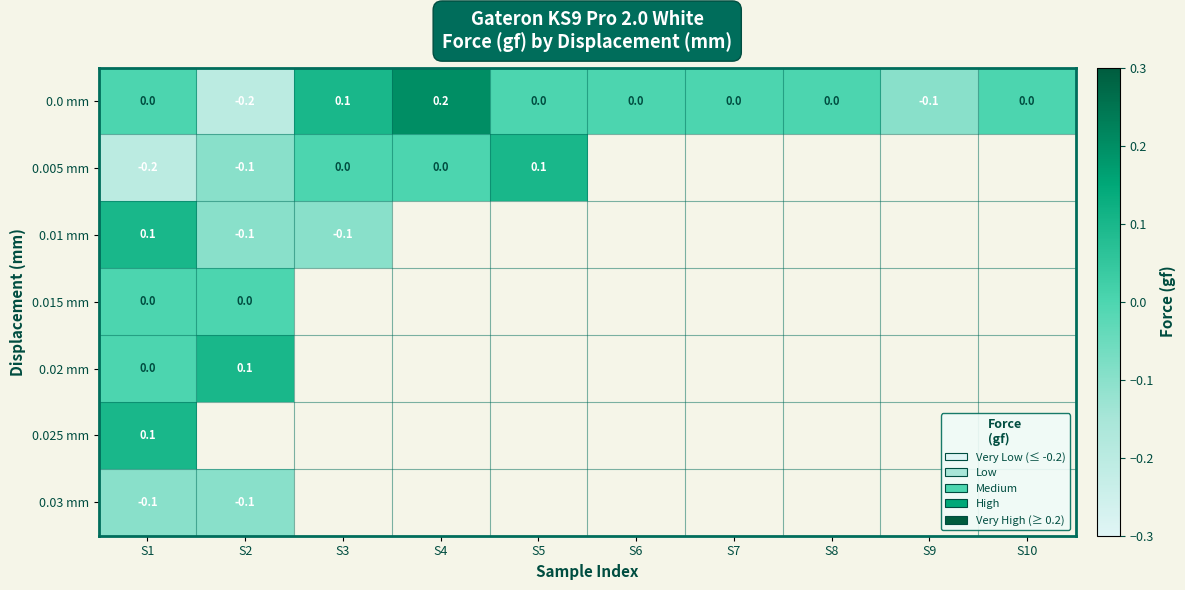

True or false: 0.01 mm has a value of 0.1 at S1.

True